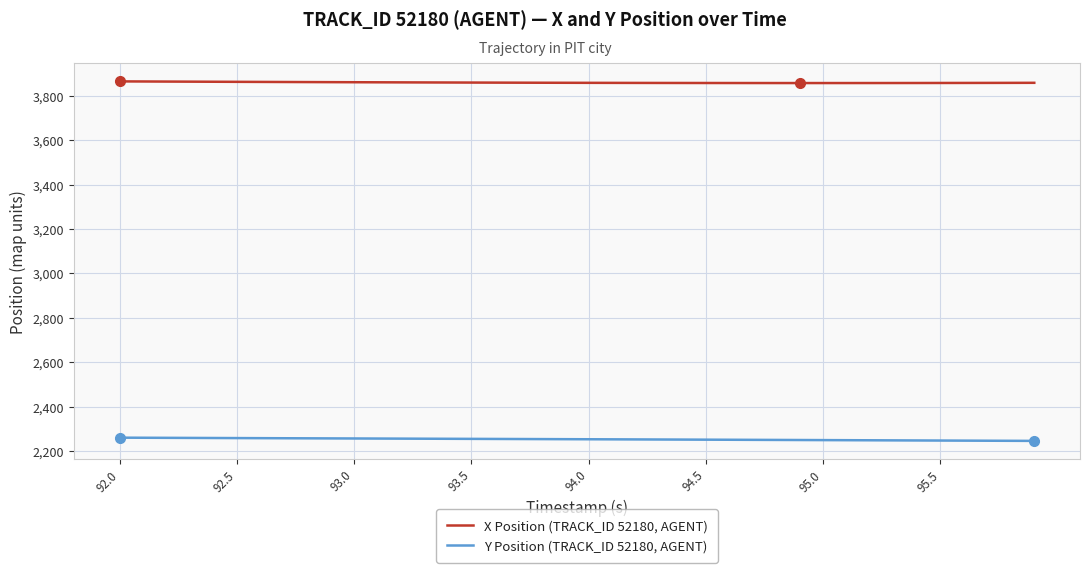

Which series has the largest total across all categories?

X Position (TRACK_ID 52180, AGENT)